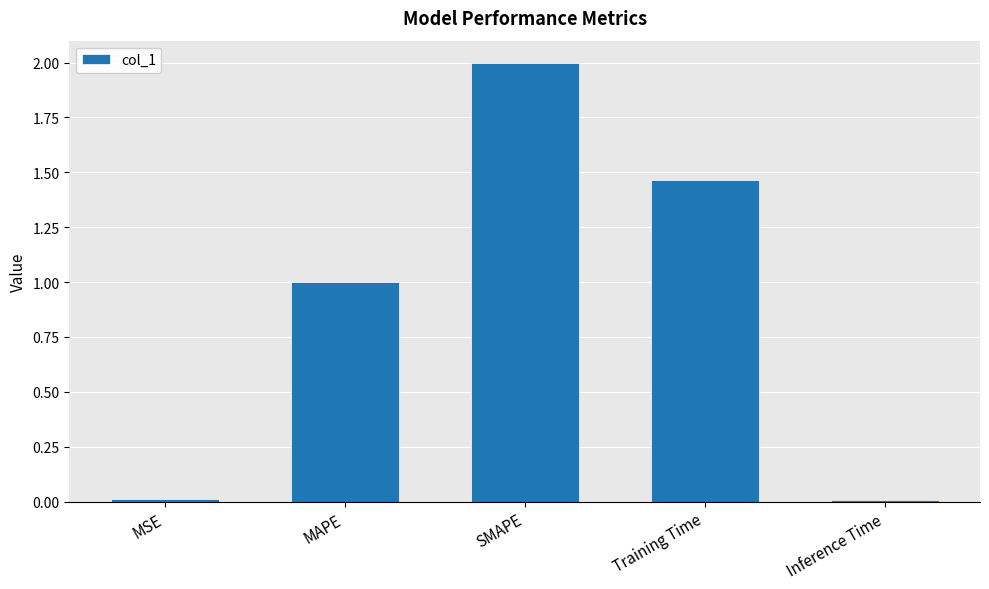

Are the bars grouped side by side (vs. stacked)?

No